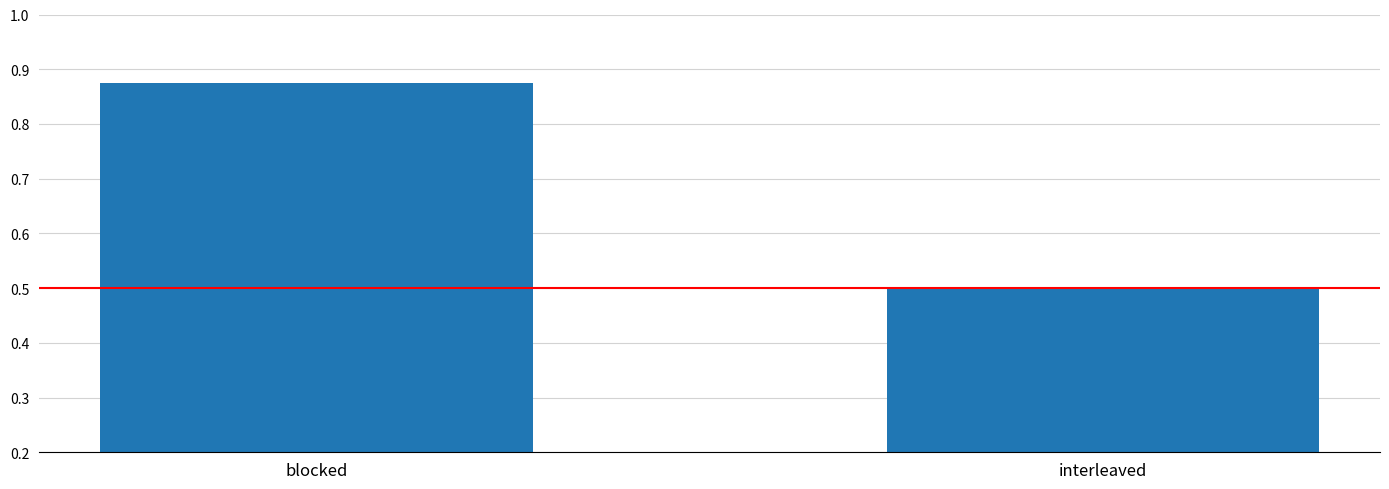

The value at interleaved is 0.3. True or false?

False